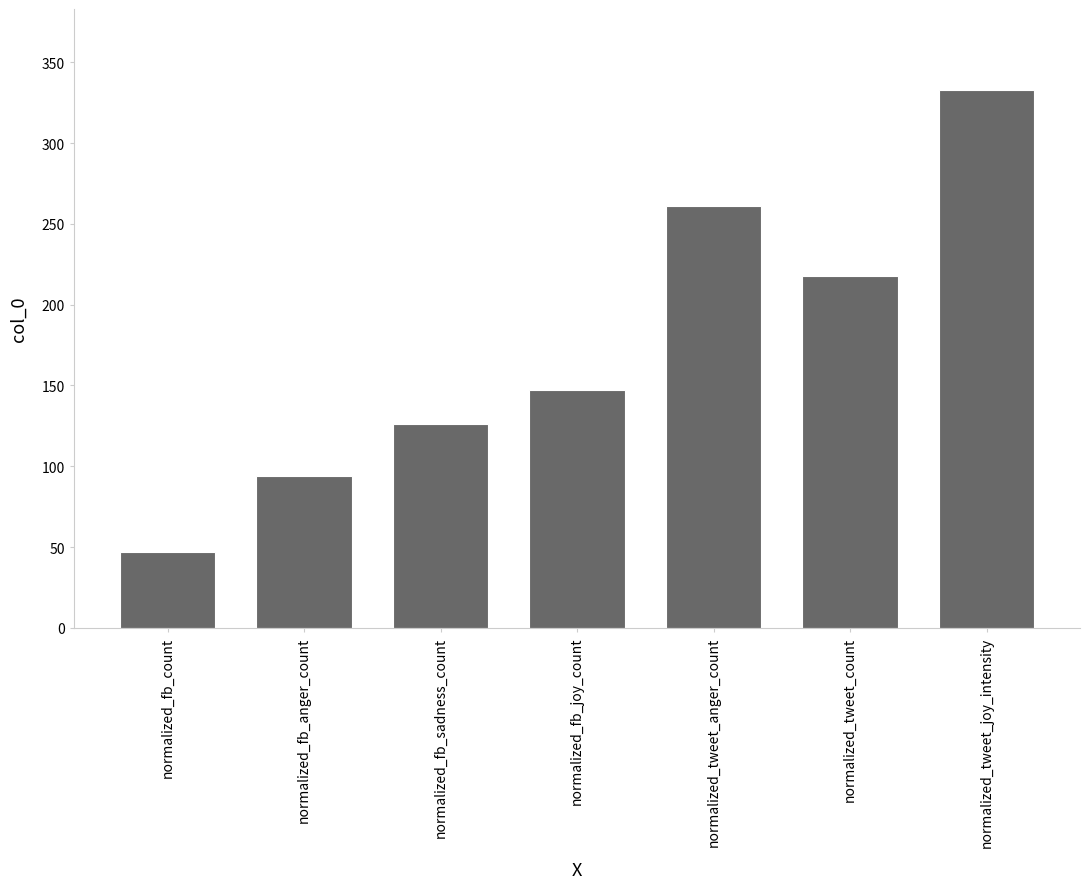

What is the label of the 2nd bar from the right?

normalized_tweet_count